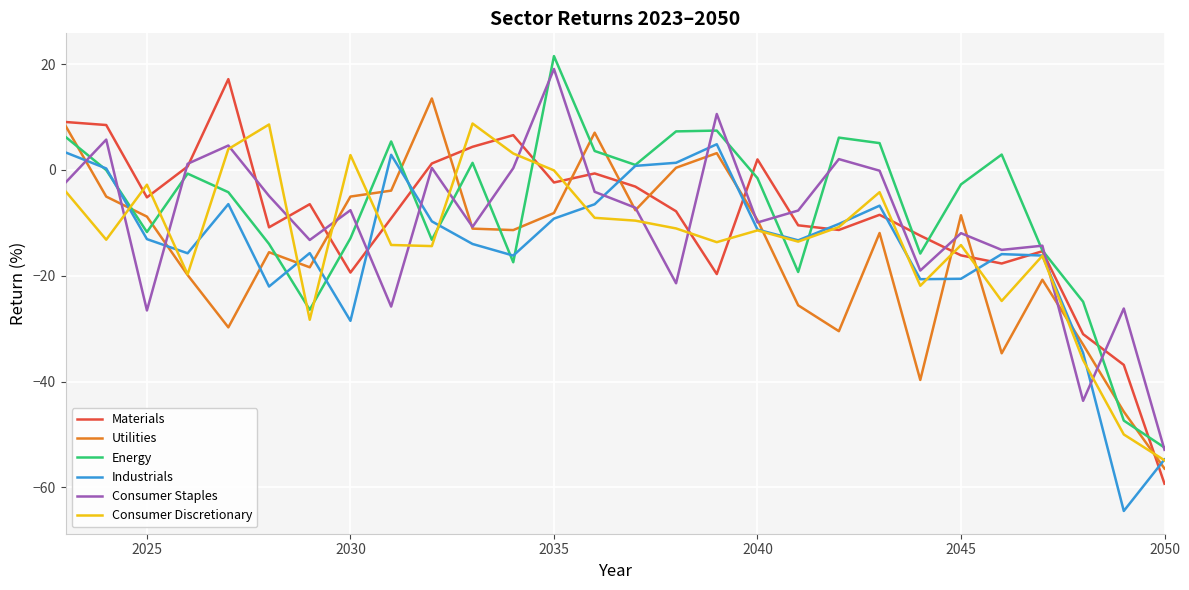

After their last crossing, which series has the higher values: Energy or Utilities?

Energy